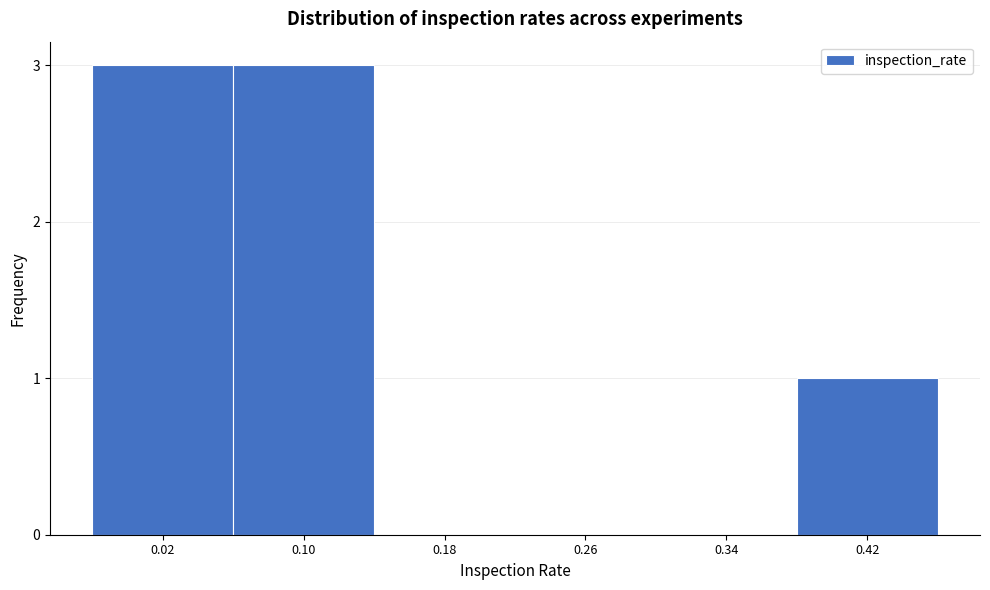

Reading left to right, what are all the values shown in this chart?

0.02=3	0.10=3	0.18=0	0.26=0	0.34=0	0.42=1